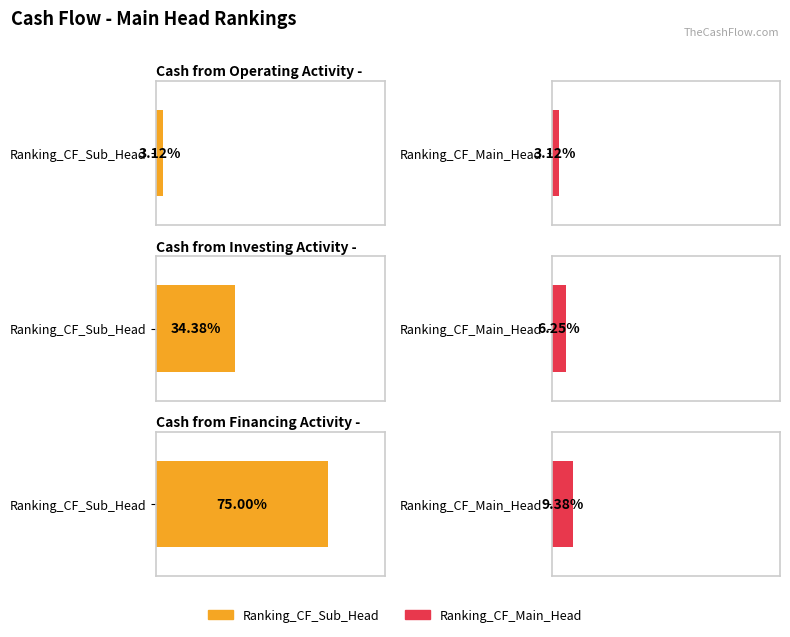

At which label does Ranking_CF_Main_Head reach its peak?

Cash from Financing Activity -